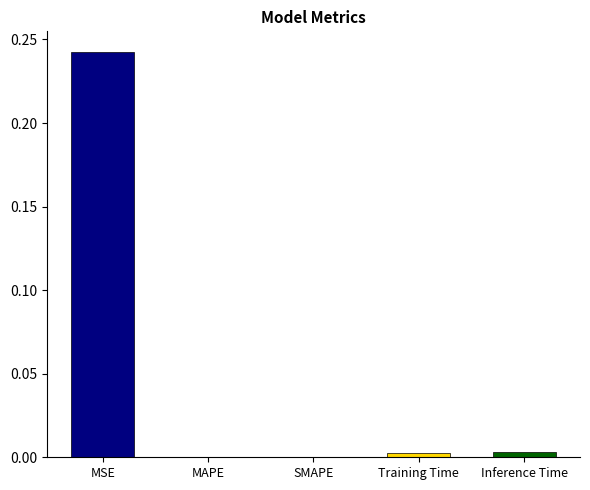

What is the difference between the maximum and minimum values?

0.2